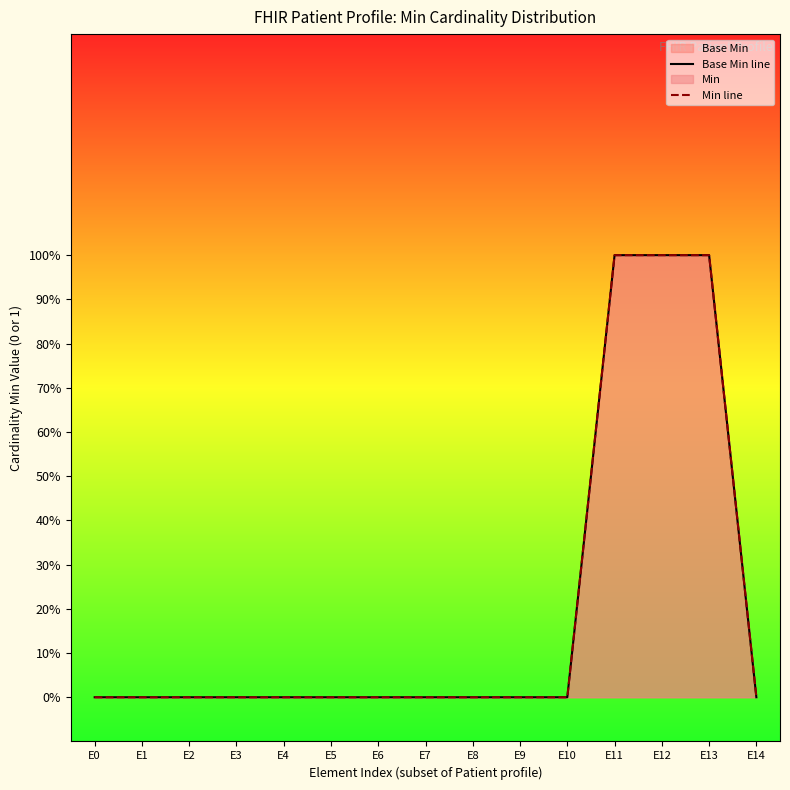

Reading left to right, list all the values displayed in this chart.

Base Min line: 0	0	0	0	0	0	0	0	0	0	0	1	1	1	0
Min line: 0	0	0	0	0	0	0	0	0	0	0	1	1	1	0